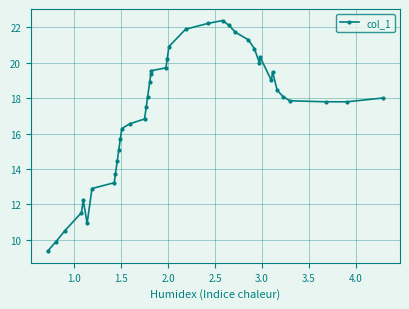

True or false: there are more than 0 points higher than both neighbors.

True